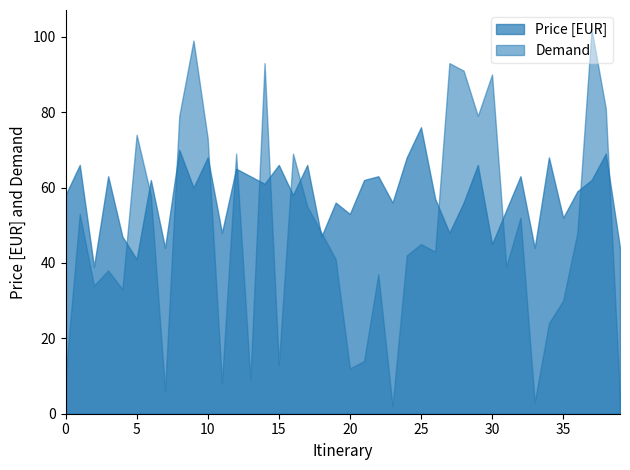

Reading left to right, transcribe all the data shown in this chart.

Price [EUR]: 0=58	1=66	2=39	3=63	4=47	5=41	6=62	7=44	8=70	9=60	10=68	11=48	12=65	13=63	14=61	15=66	16=58	17=66	18=47	19=56	20=53	21=62	22=63	23=56	24=68	25=76	26=57	27=48	28=56	29=66	30=45	31=54	32=63	33=44	34=68	35=52	36=59	37=62	38=69	39=44
Demand: 0=10	1=53	2=34	3=38	4=33	5=74	6=58	7=6	8=79	9=99	10=73	11=8	12=69	13=9	14=93	15=13	16=69	17=55	18=48	19=41	20=12	21=14	22=37	23=2	24=42	25=45	26=43	27=93	28=91	29=79	30=90	31=39	32=52	33=3	34=24	35=30	36=48	37=102	38=81	39=4